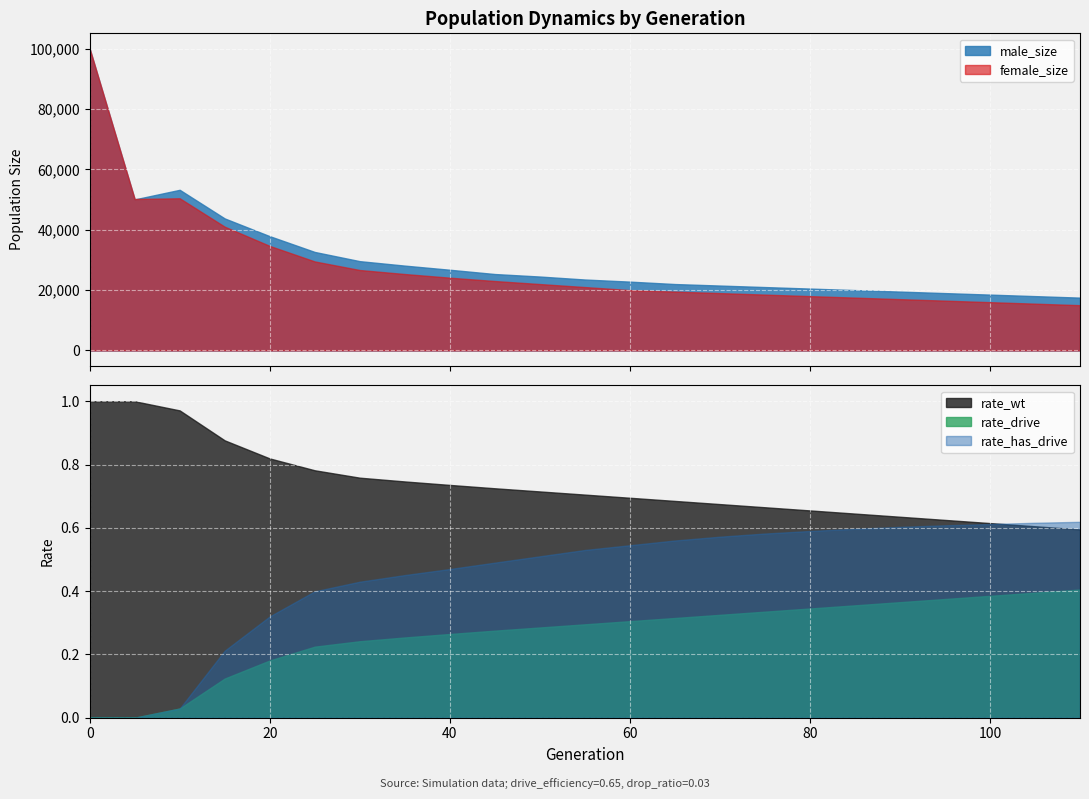

Where is male_size nearest to the value 58714?

10